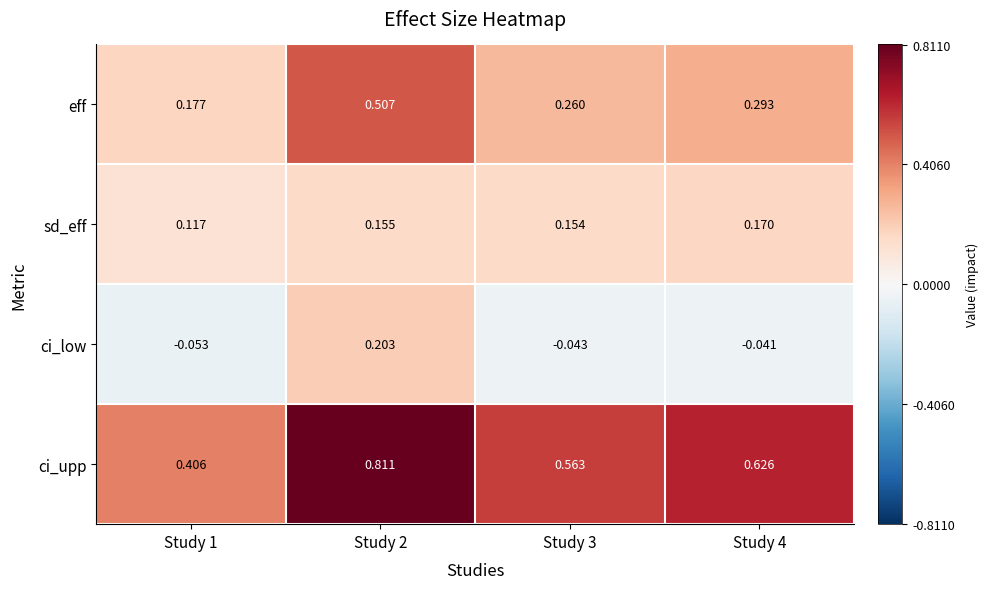

Rank the series by their maximum value, from highest to lowest.

ci_upp, eff, ci_low, sd_eff